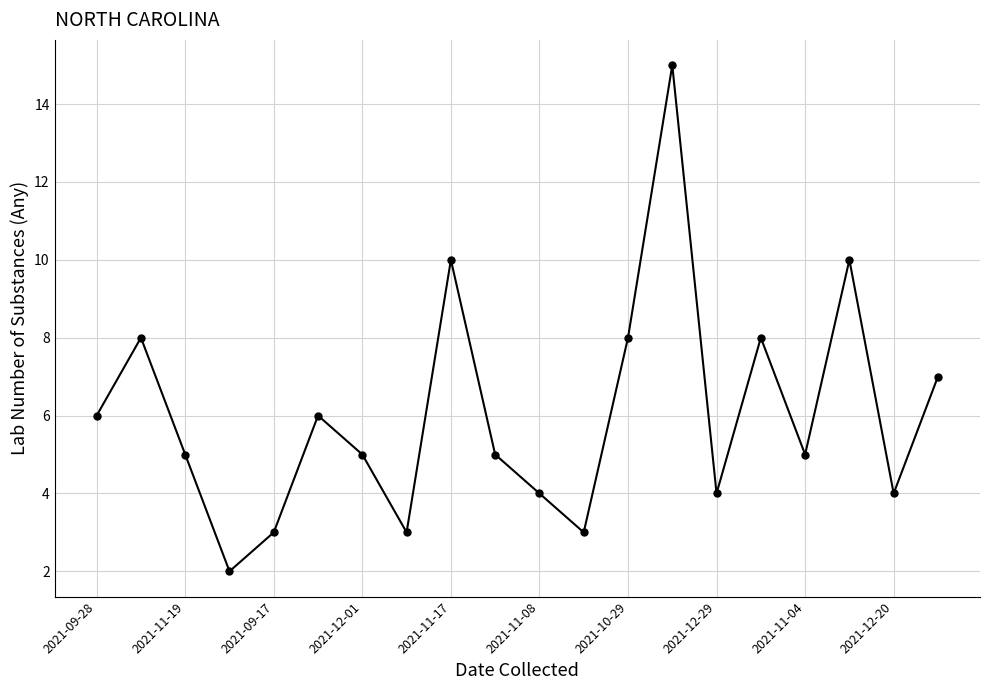

What is the greatest value displayed?

15